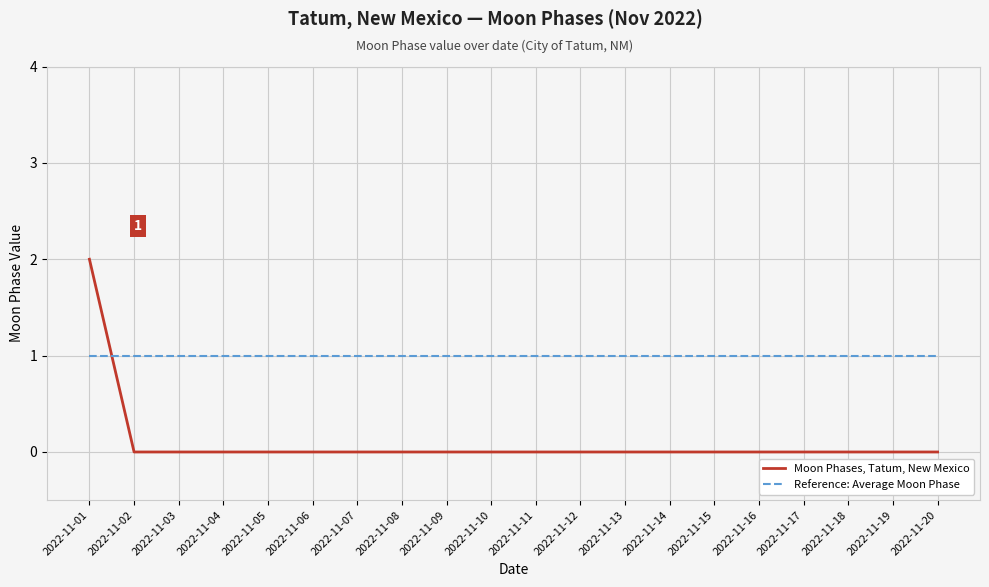

Reading left to right, list all the values displayed in this chart.

Moon Phases, Tatum, New Mexico: 2	0	0	0	0	0	0	0	0	0	0	0	0	0	0	0	0	0	0	0
Reference: Average Moon Phase: 1	1	1	1	1	1	1	1	1	1	1	1	1	1	1	1	1	1	1	1